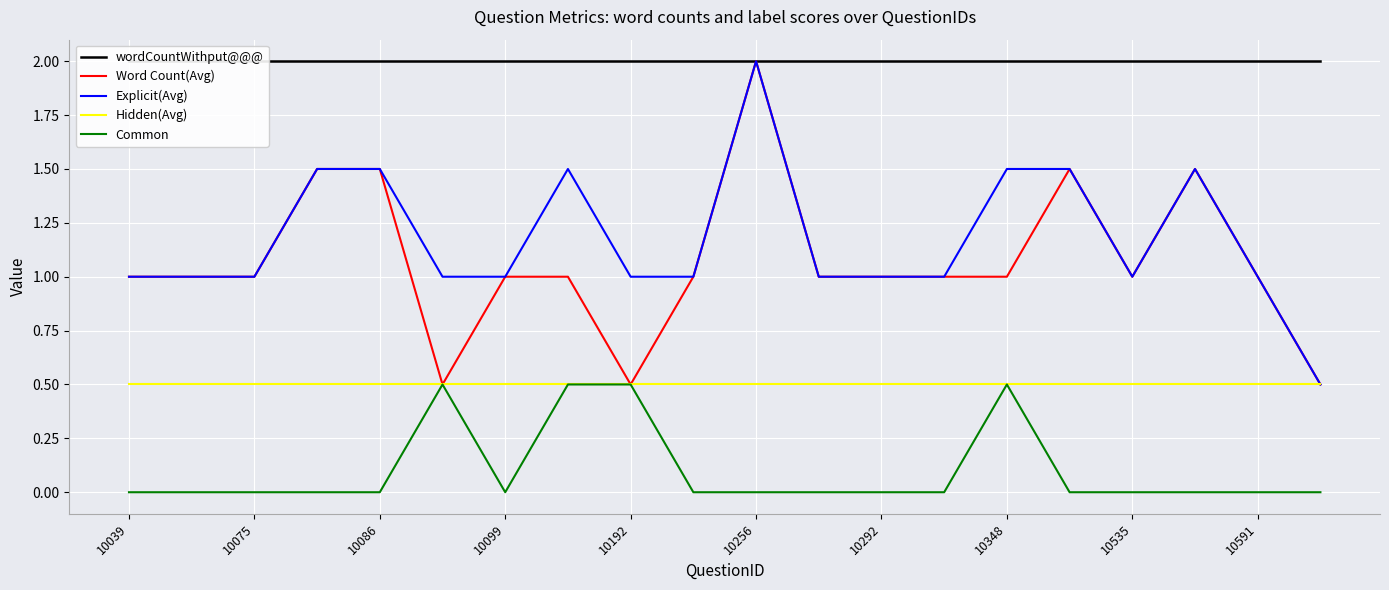

At which category does the chart reach its minimum across all series?

10039